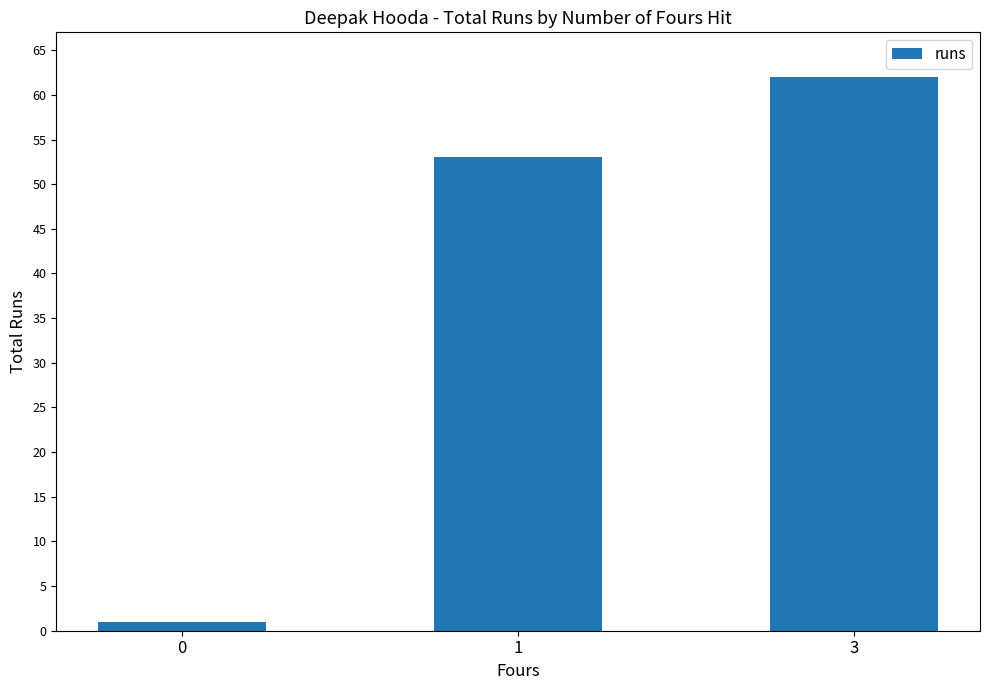

What is the change in value from 0 to 3?

+61